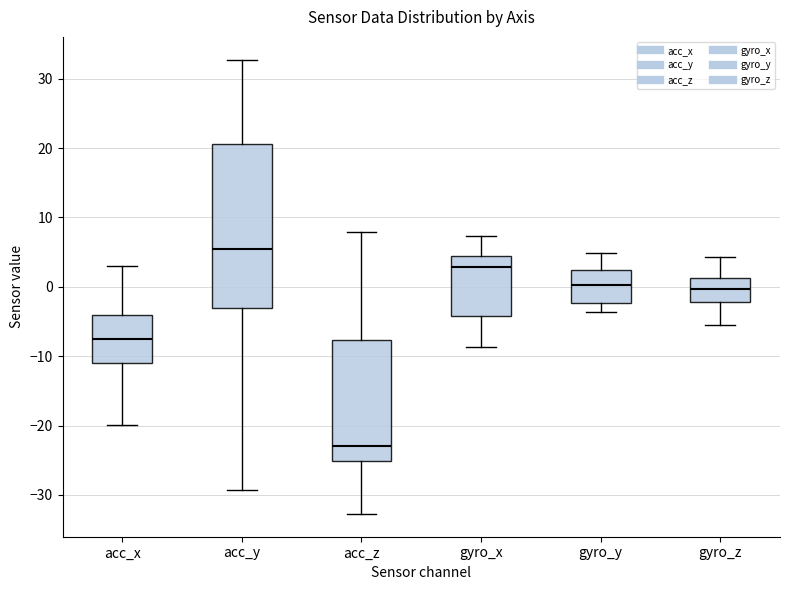

Which box has the lowest median line?

acc_z